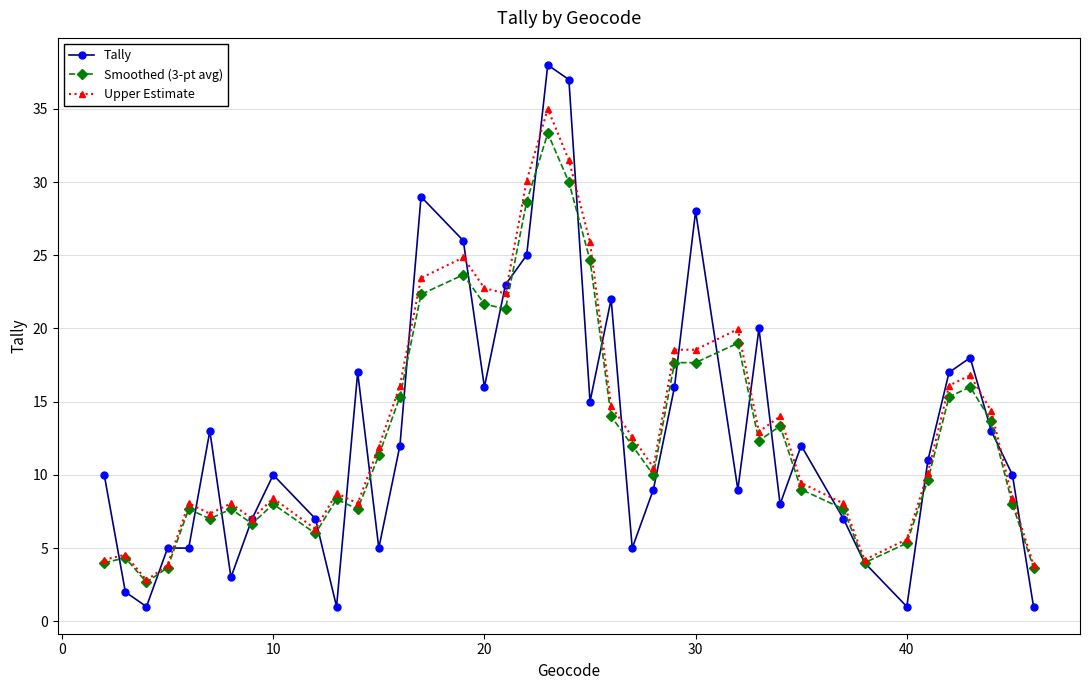

Does the chart have visible grid lines?

Yes